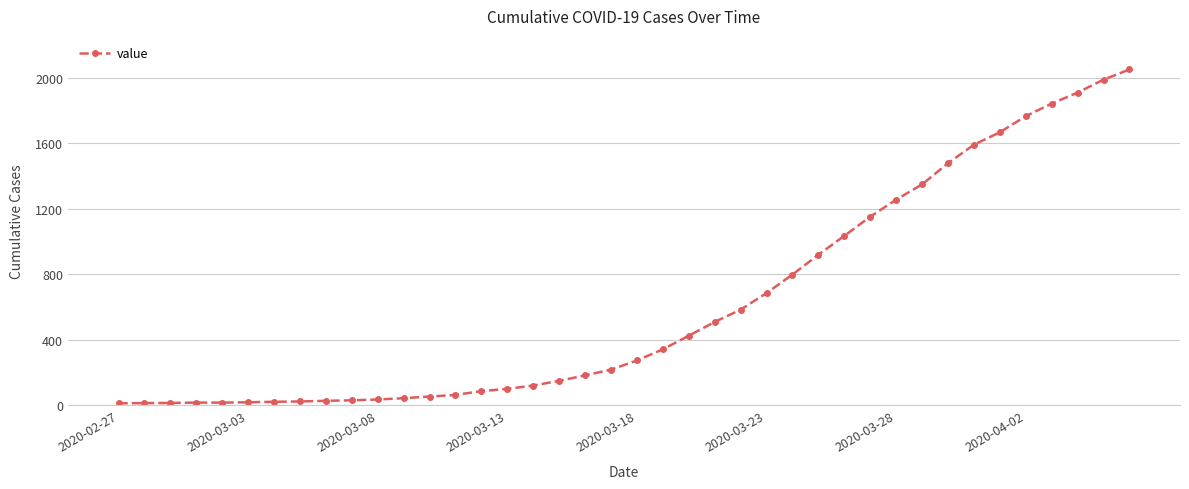

What is the difference between the maximum and minimum values?

2036